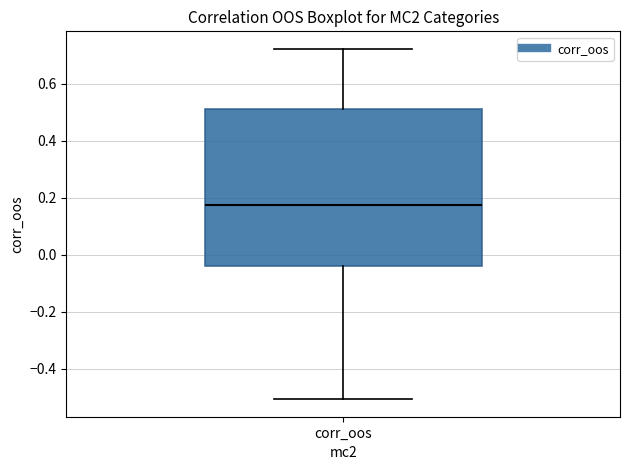

Where is the lower edge of the box for corr_oos on the y-axis? The values are not printed on the chart, so give them approximately, as read against the axis.

-0.04